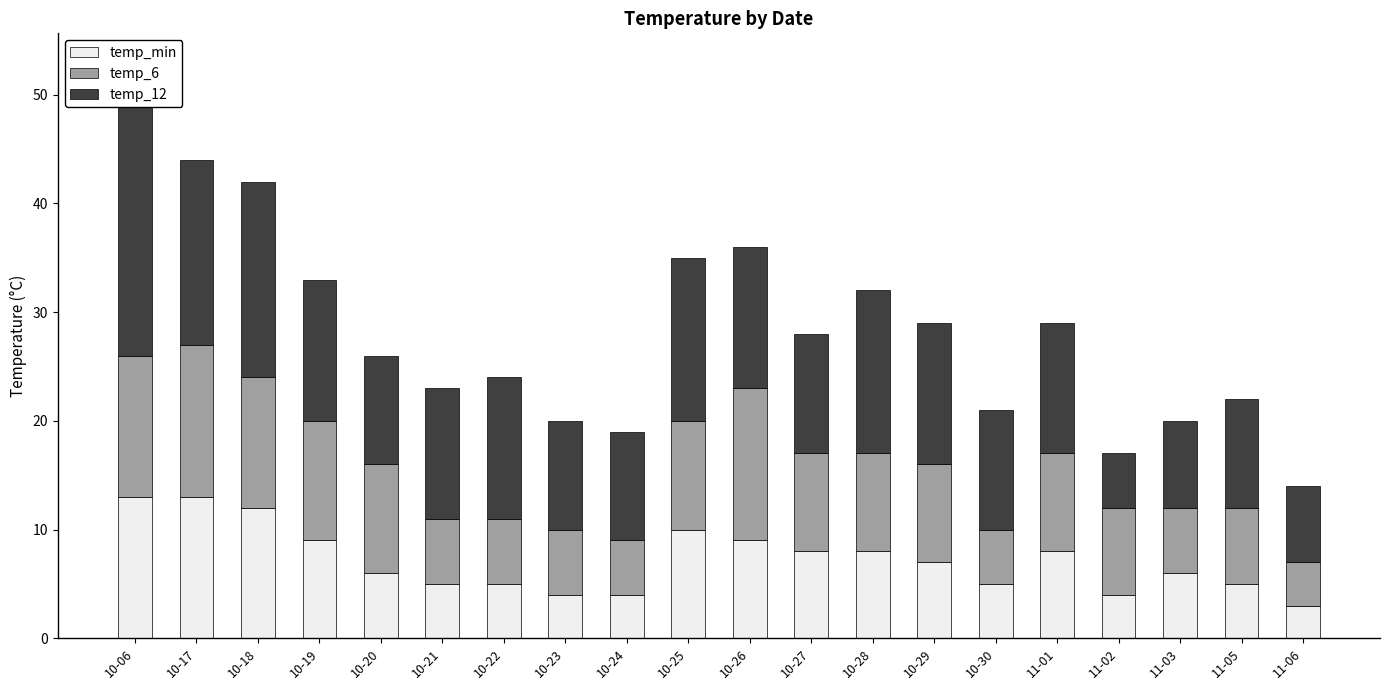

Where does the temp_12 series first go above 12?

10-06